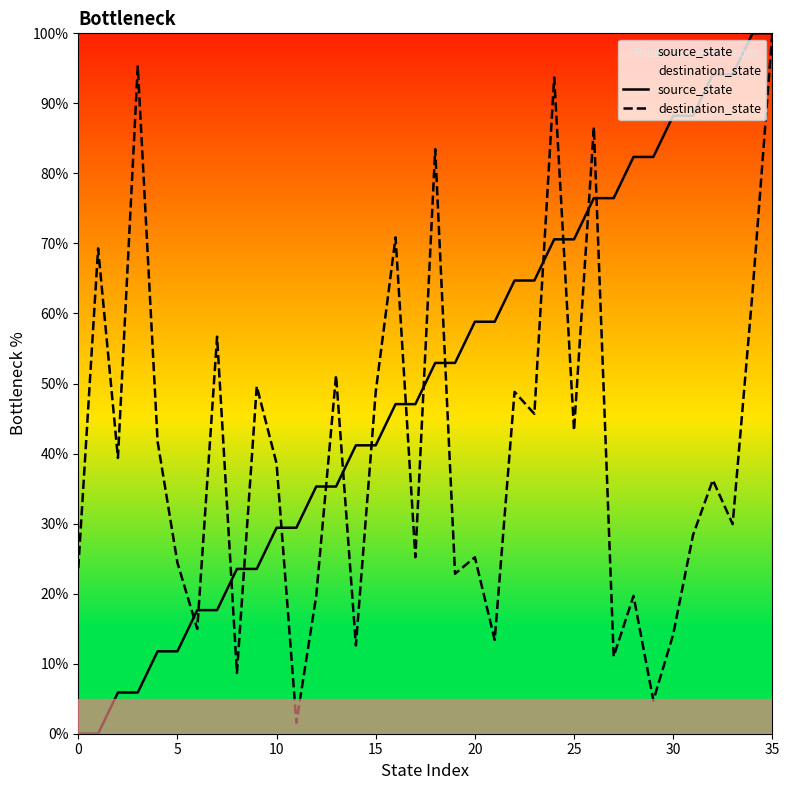

Is the value of source_state at 23 greater than the value of destination_state at 10?

Yes